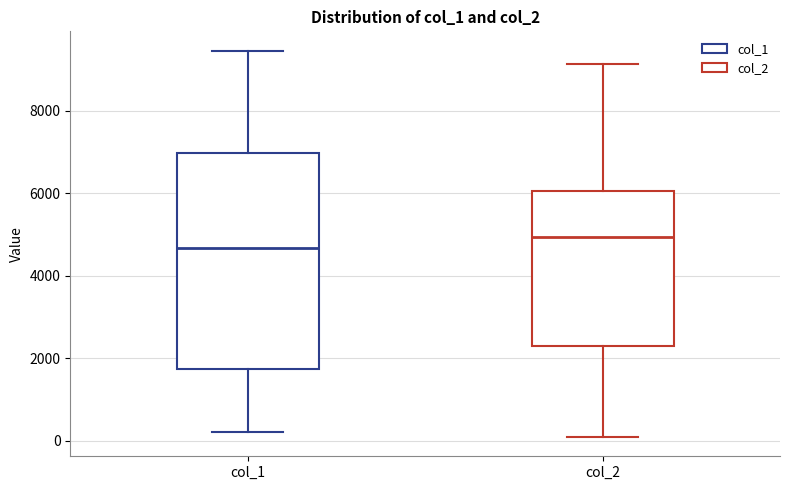

Reading left to right, read every box against the y-axis: the position of its median line, the range the box covers, and the ends of its whiskers. The values are not printed on the chart, so give them approximately, as read against the axis.

col_1: median 4600, box 1800 to 7000, whiskers 200 to 9400
col_2: median 5000, box 2200 to 6000, whiskers 0 to 9200